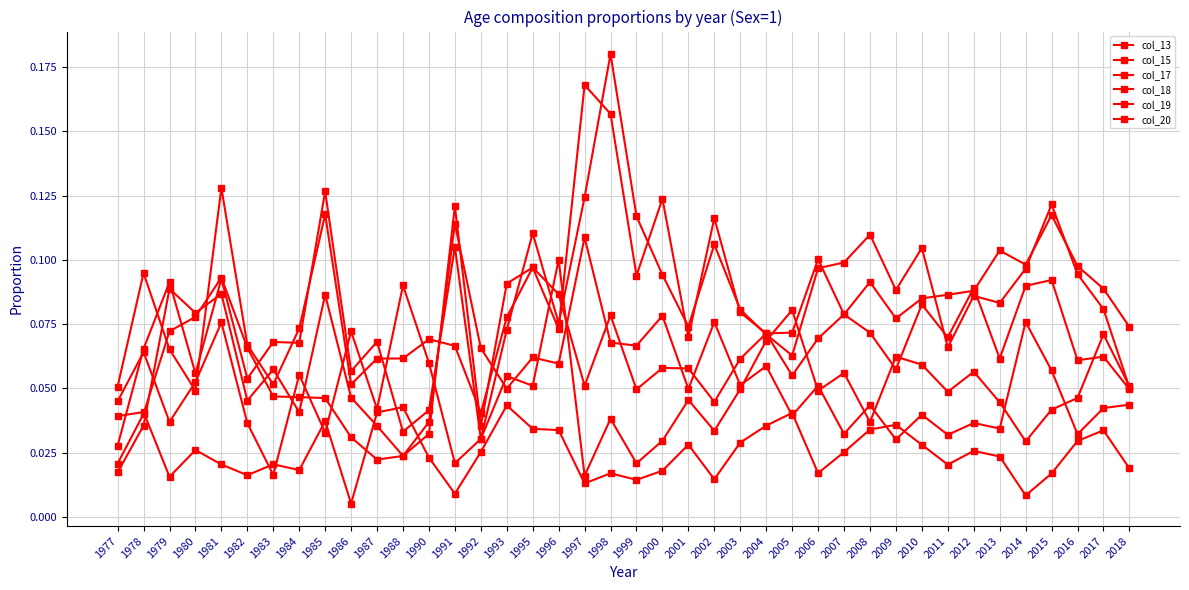

Does the chart have visible grid lines?

Yes